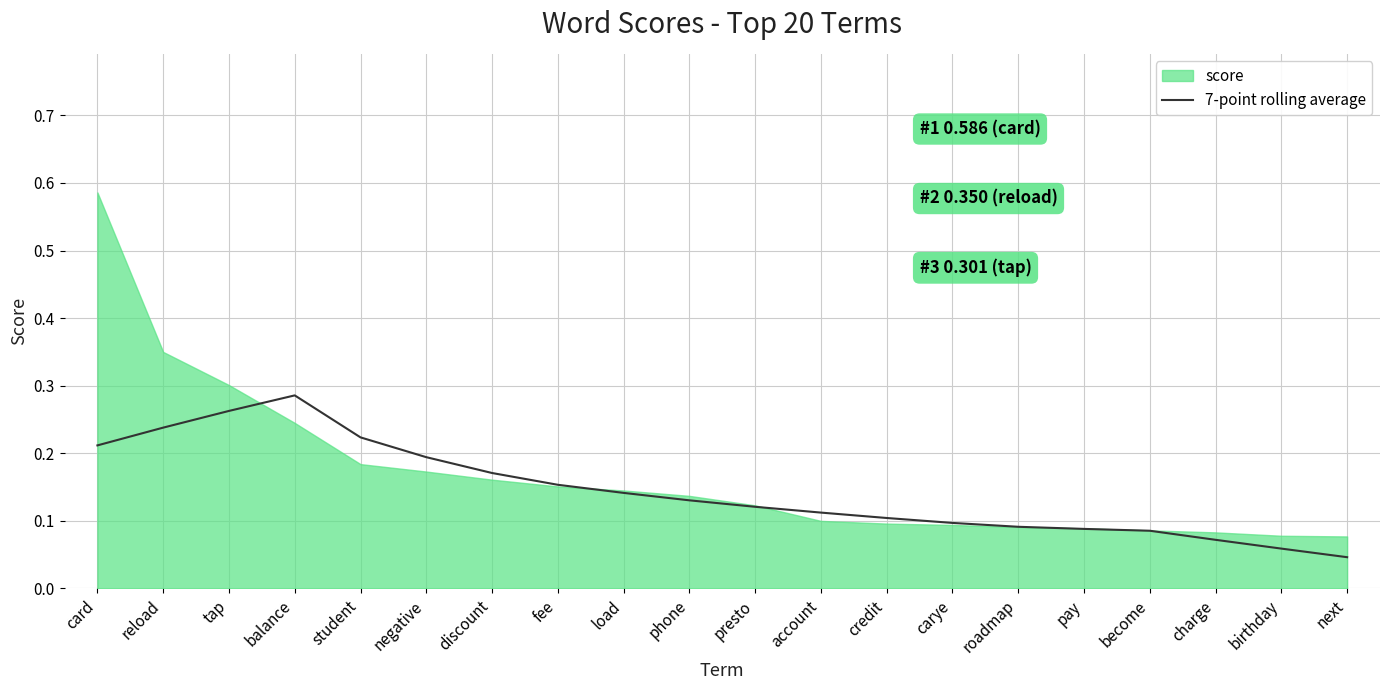

Does the chart display data point markers on the line(s)?

No